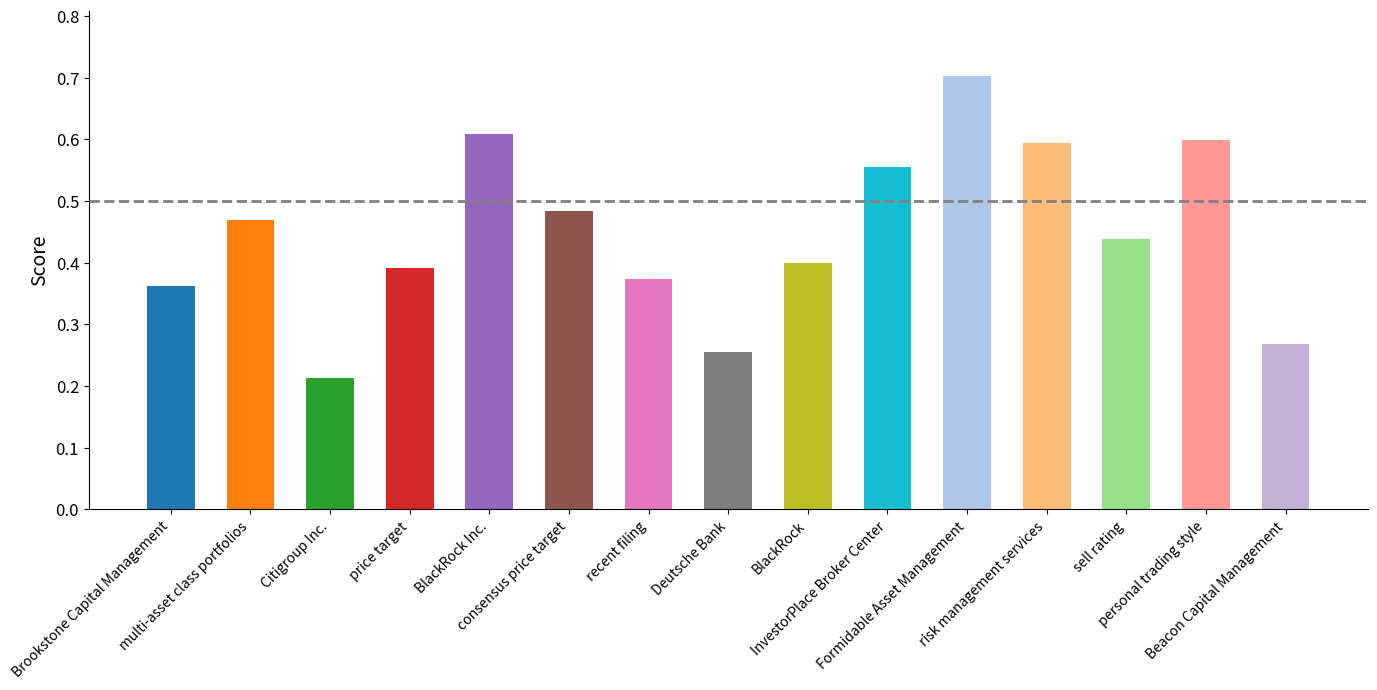

Count the values in the range 0 to 1.

15